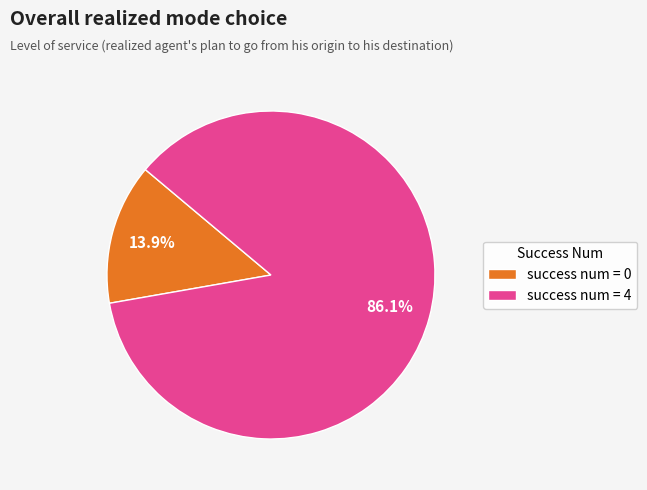

What is the ratio of the value at success num = 4 to the value at success num = 0?

6.2